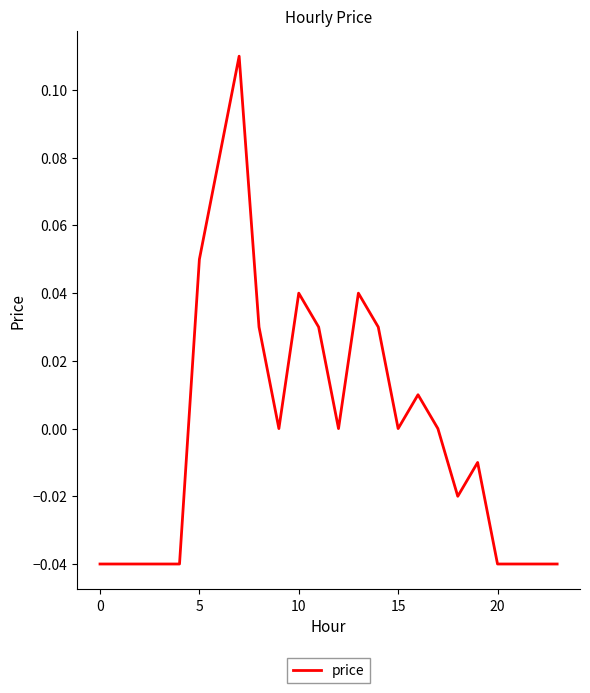

How many lines are shown in the chart?

1